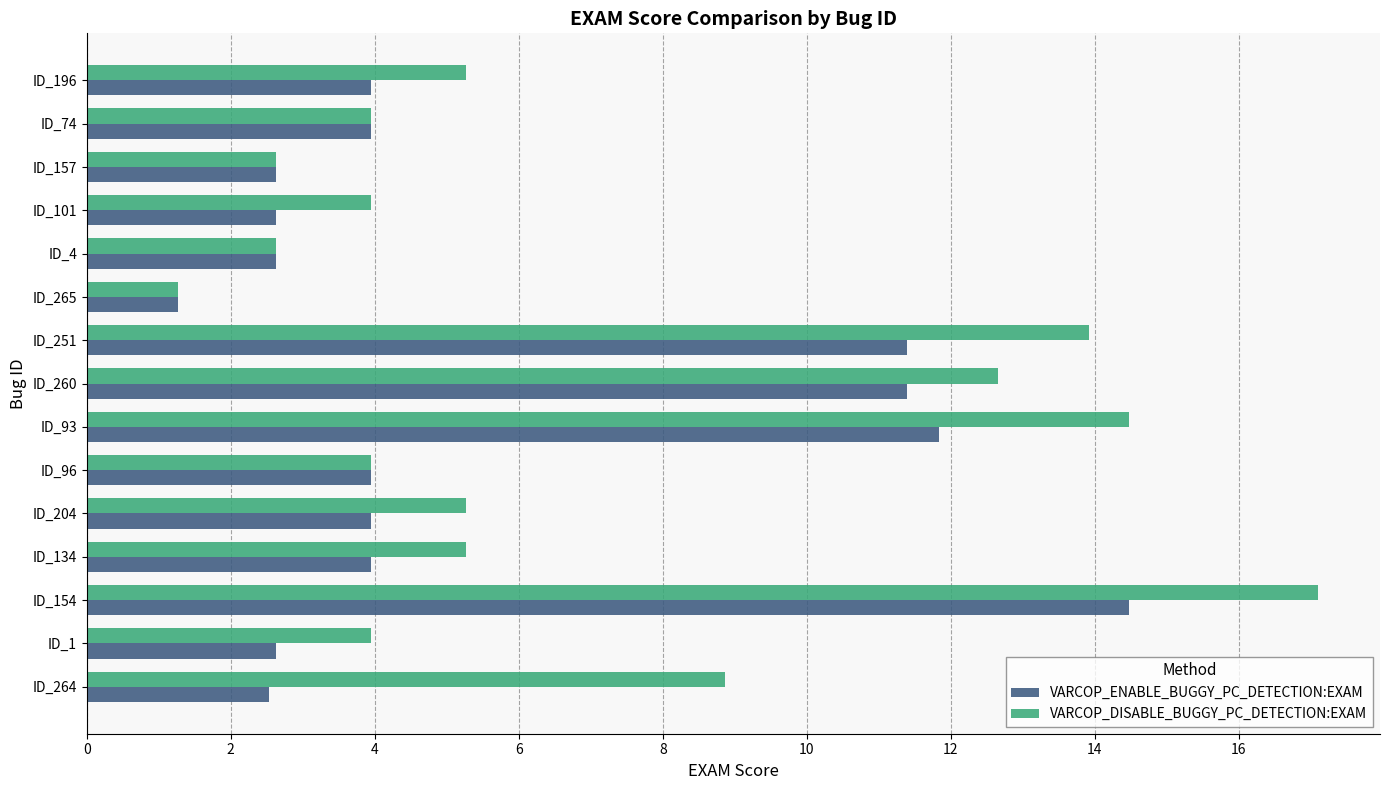

How many values in the VARCOP_ENABLE_BUGGY_PC_DETECTION:EXAM series are below 3?

6